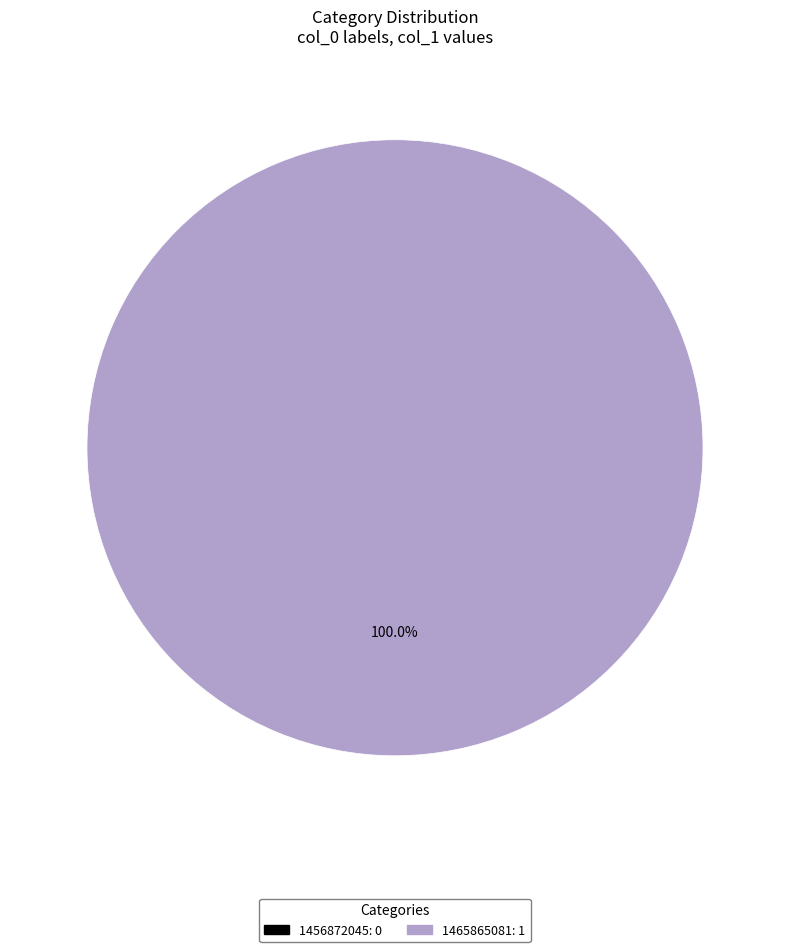

Combined, do 1465865081 and 1456872045 account for over 50%?

Yes